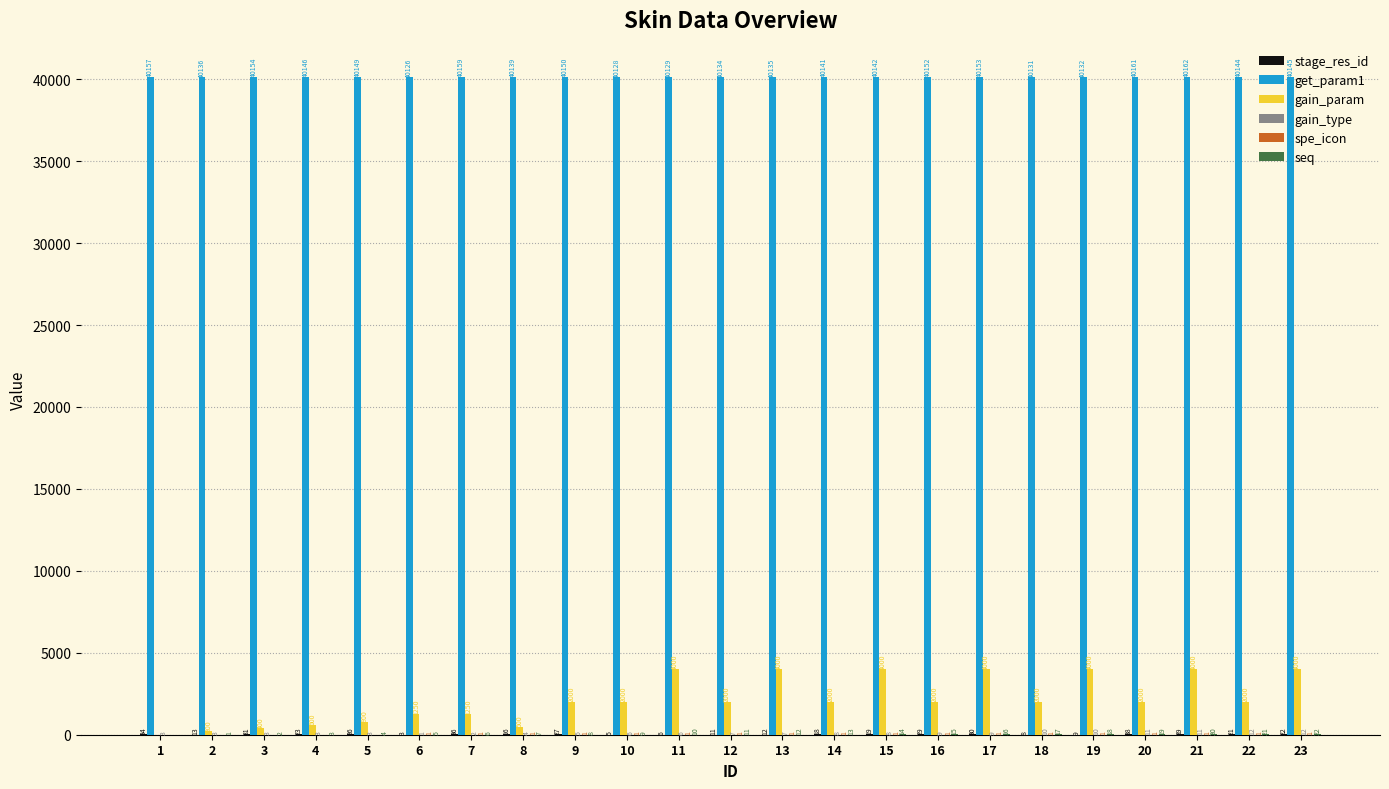

What is the difference between the get_param1 values at 15 and 7?

17